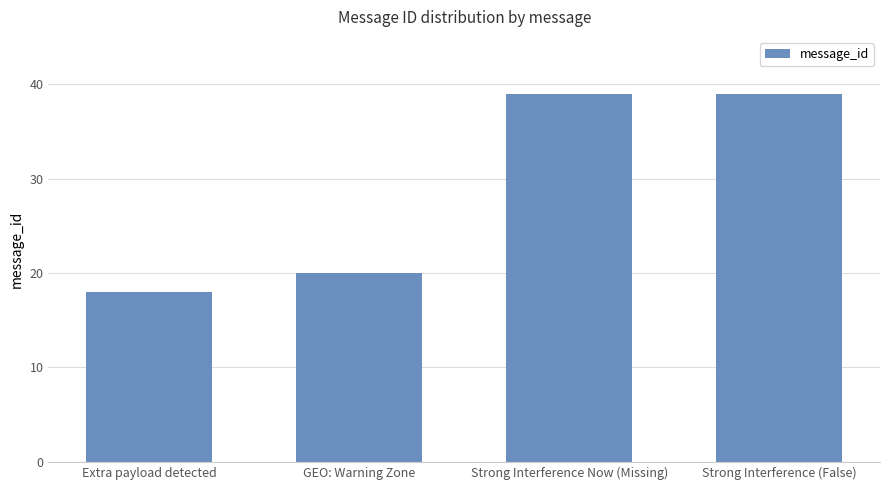

What is the minimum value shown in the chart?

18